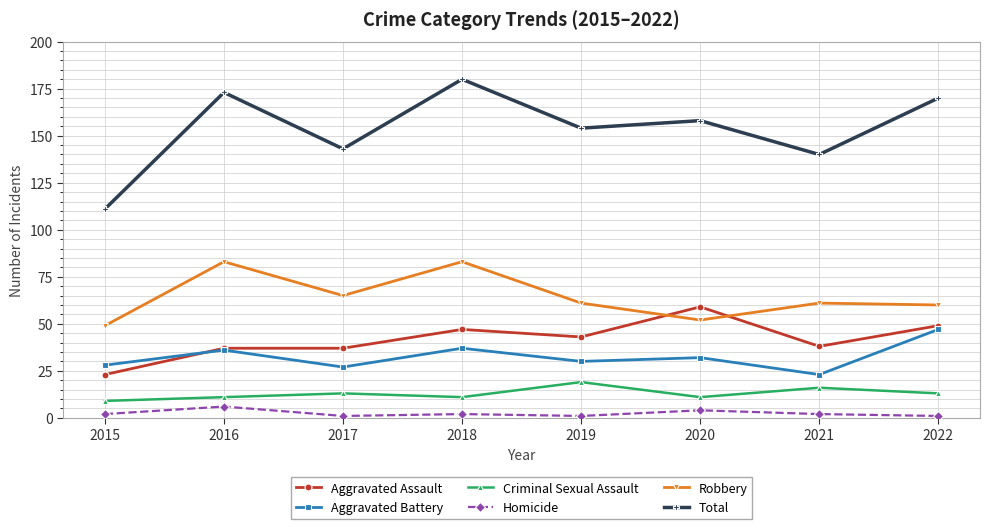

Does the chart display data point markers on the line(s)?

Yes